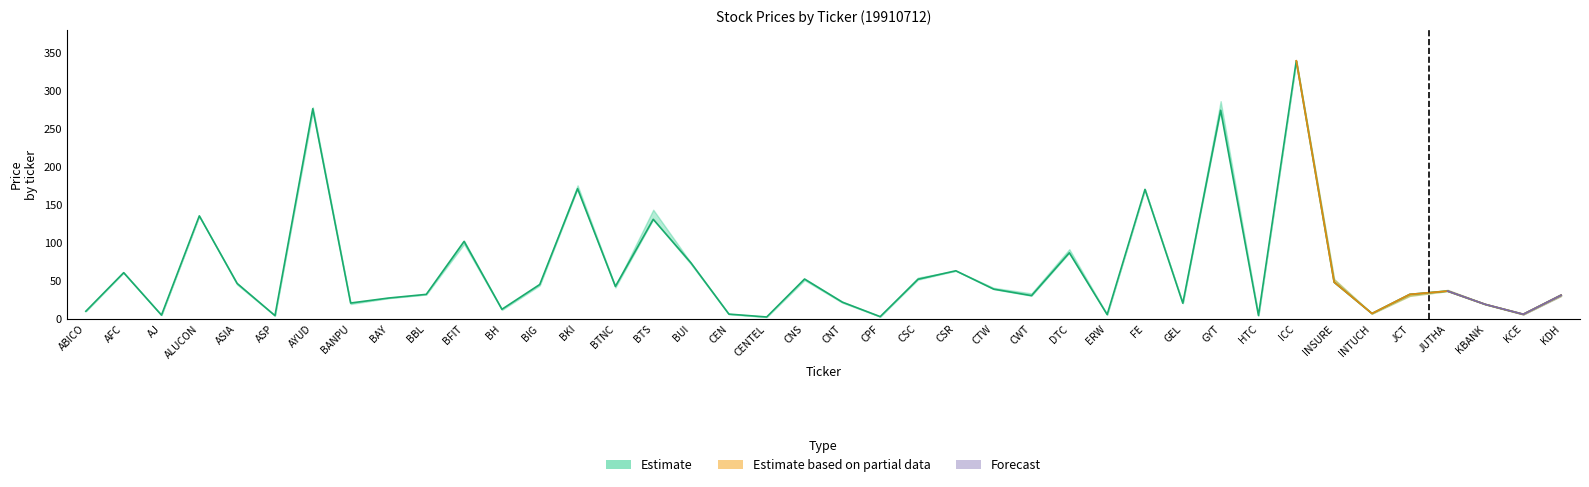

What is the sum of all LOW values?

2517.6